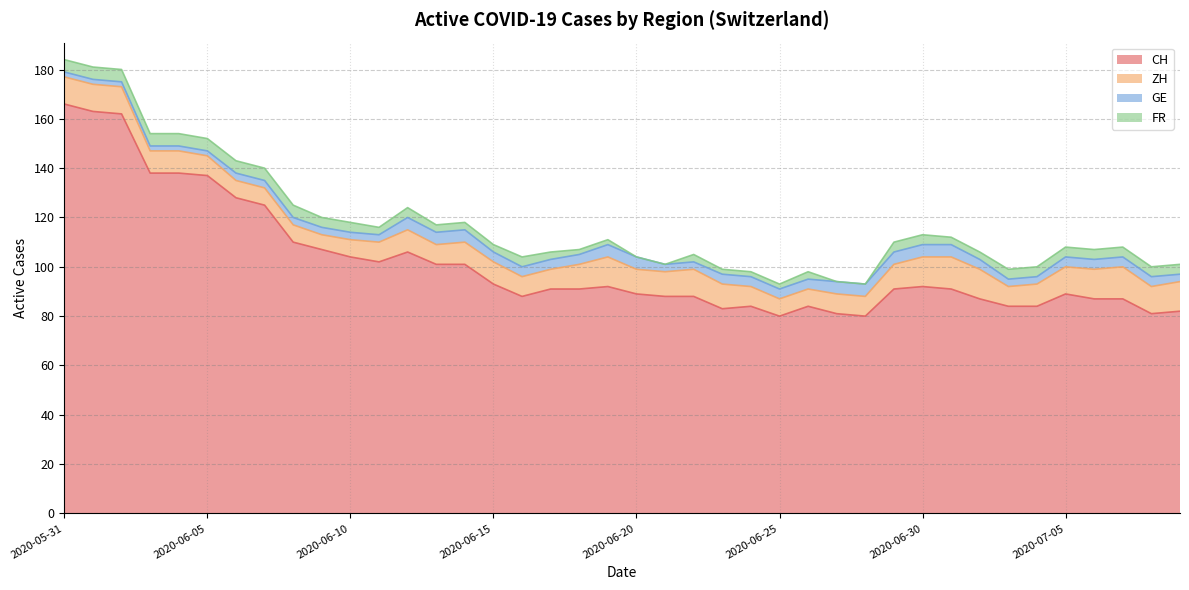

What is the value of the FR point at the 11th from the left?

4